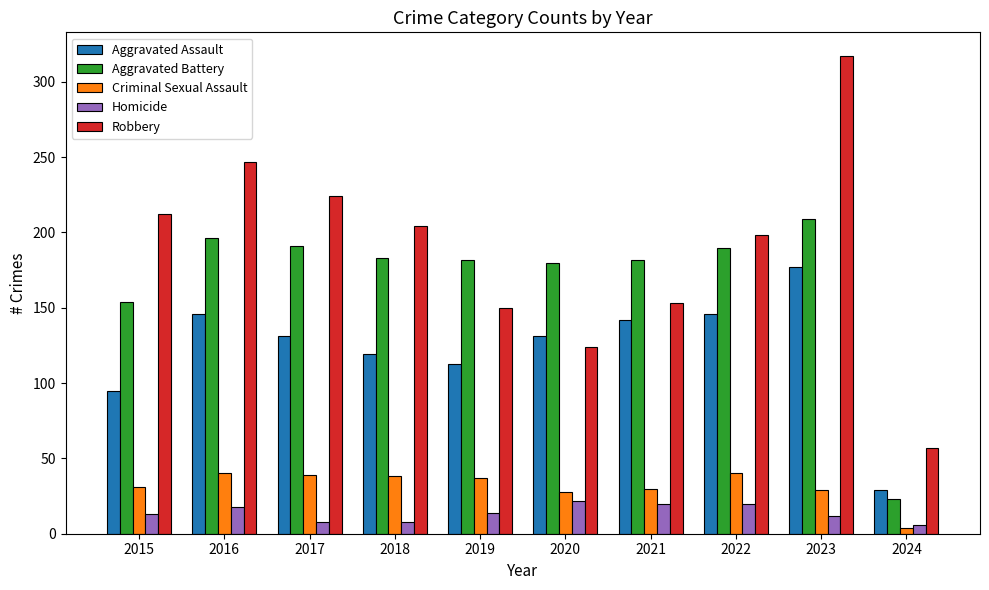

How many data points in Criminal Sexual Assault are less than 37?

5